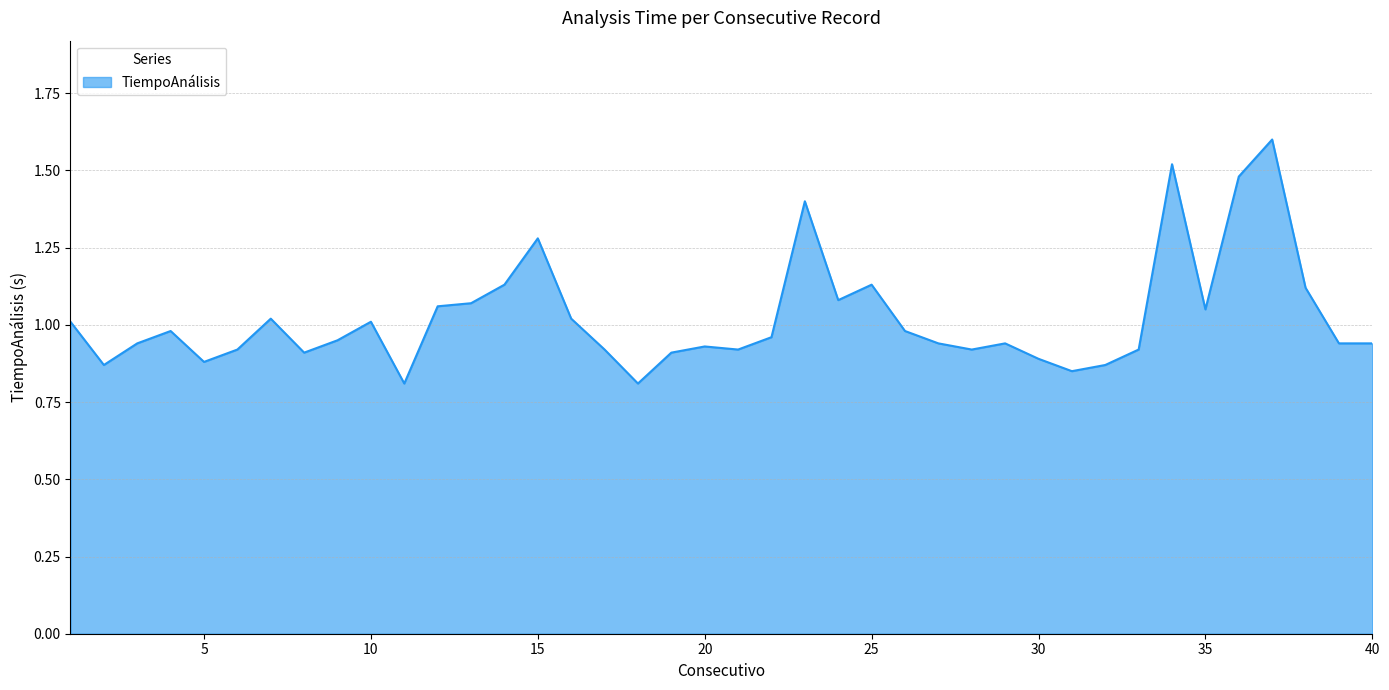

How many series are shown in this chart?

1